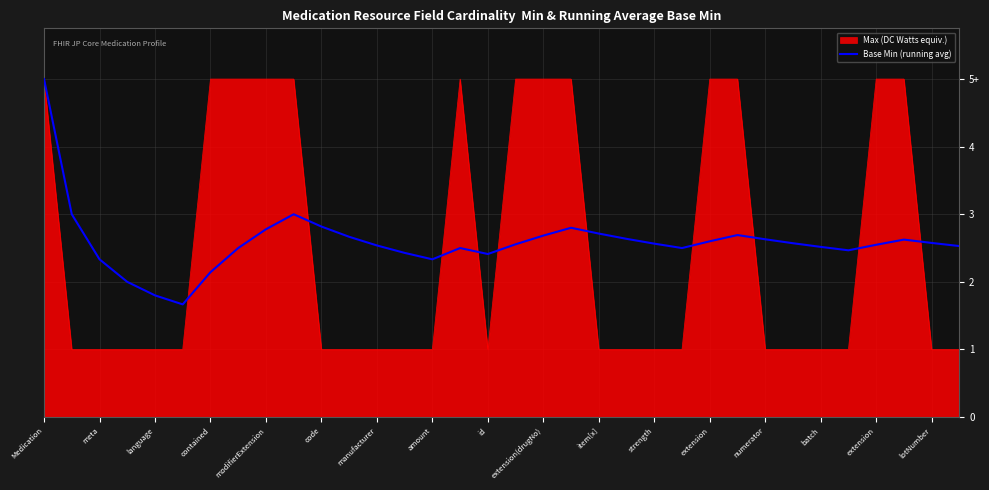

Does the chart have visible grid lines?

Yes